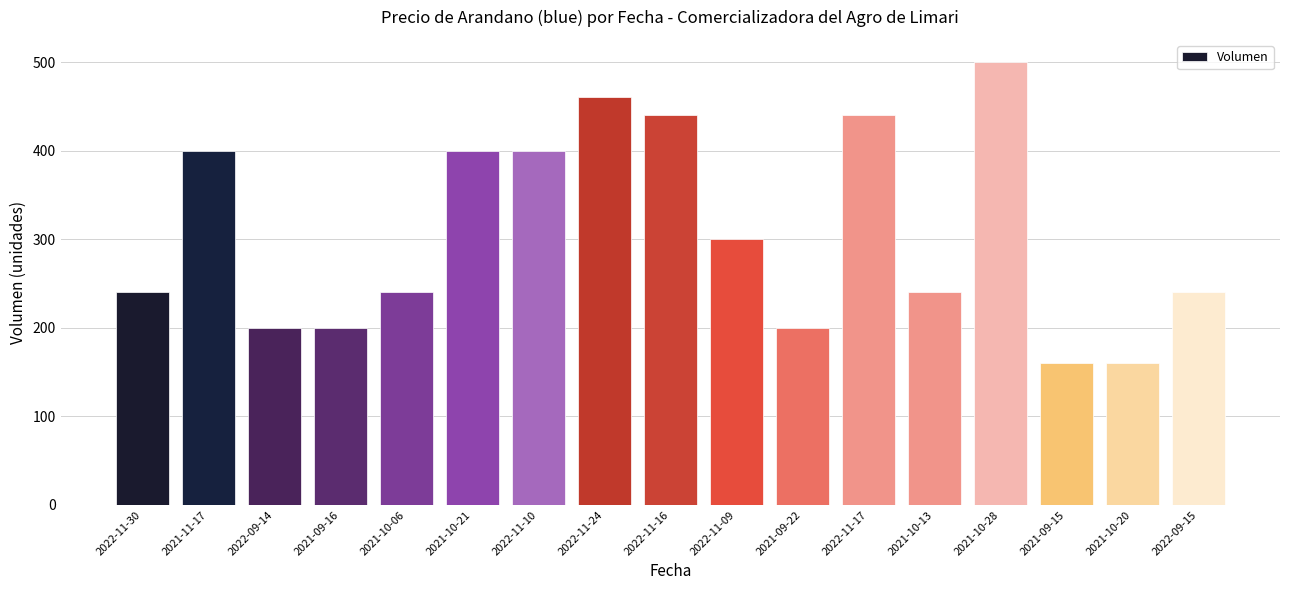

Approximately how many times larger is the value at 2021-10-20 compared to 2021-10-13?

0.7